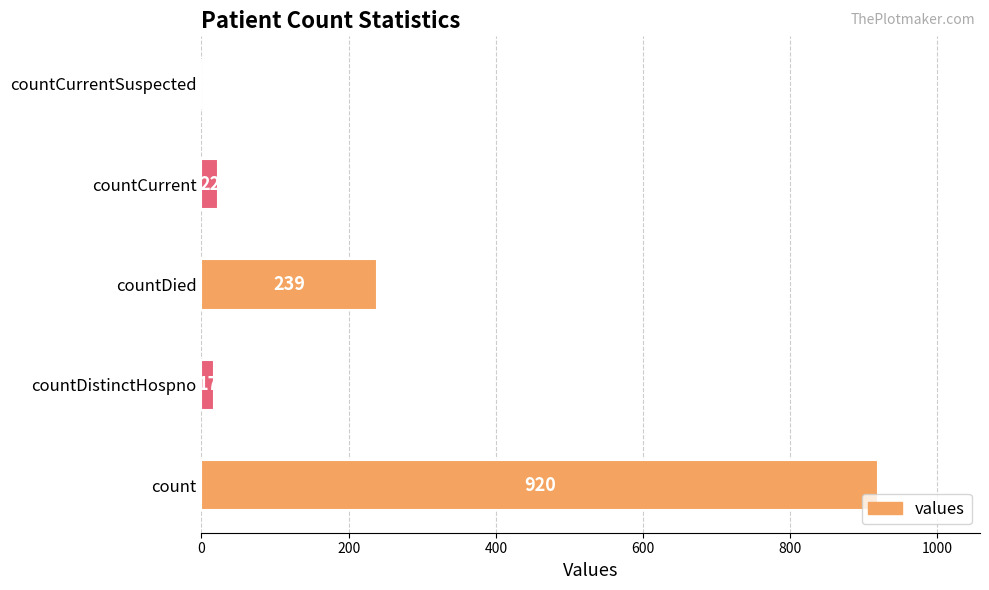

What is the average value?

240